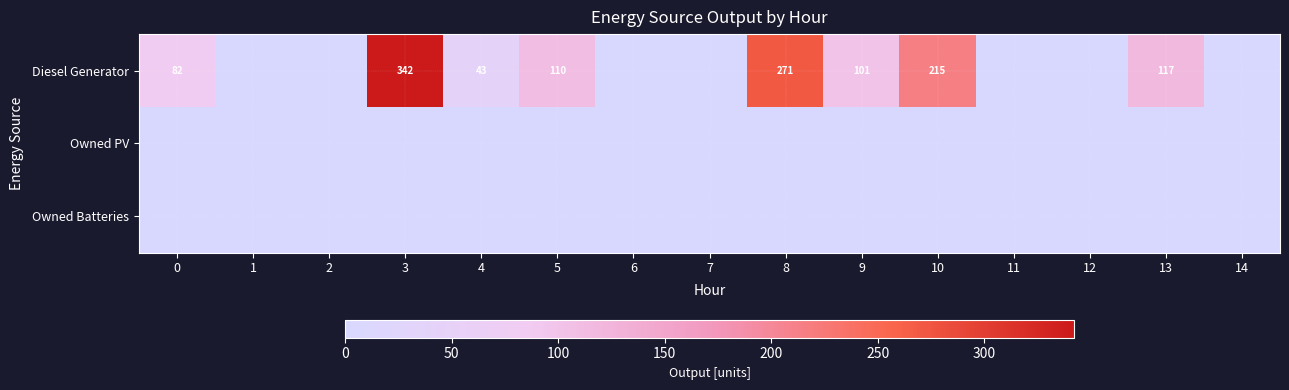

At which category is the sum across all series the highest?

3